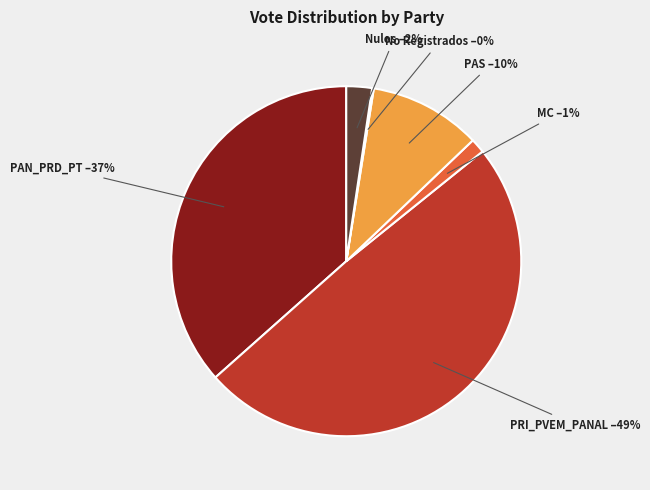

Combined, do Nulos and PAN_PRD_PT account for over 50%?

No